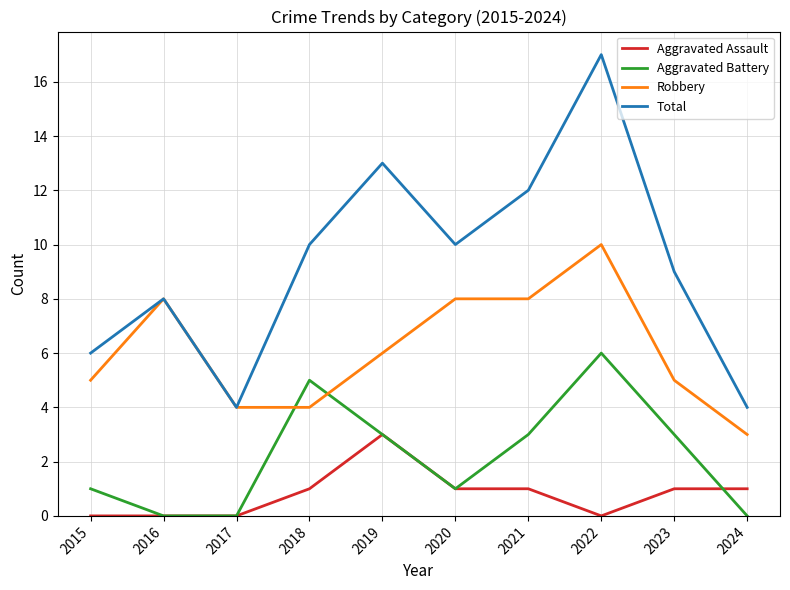

Is the value of Total at 2015 greater than the value of Aggravated Assault at 2020?

Yes